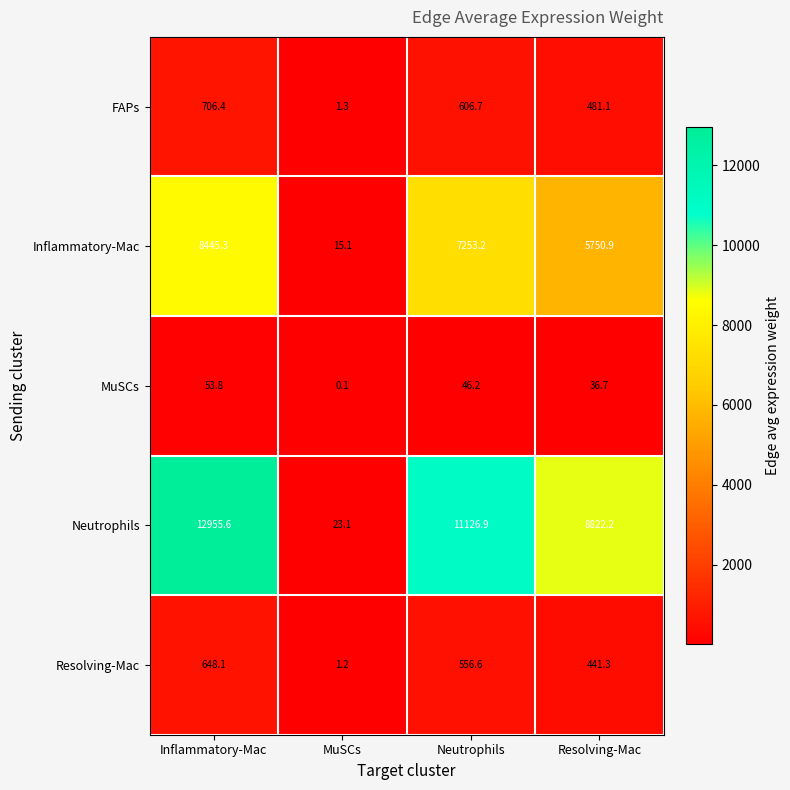

At which label does Inflammatory-Mac reach its minimum?

MuSCs